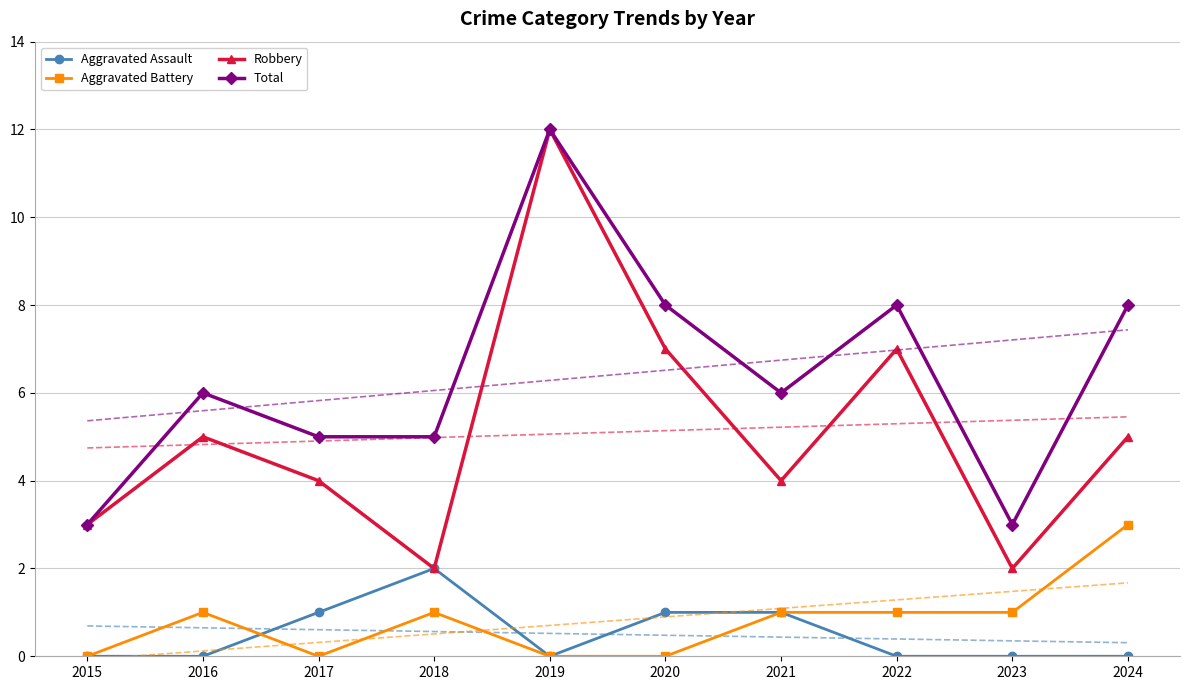

Does the chart have visible grid lines?

Yes